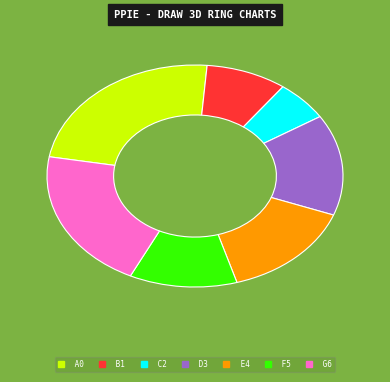

Between D3 and G6, which is larger?

G6